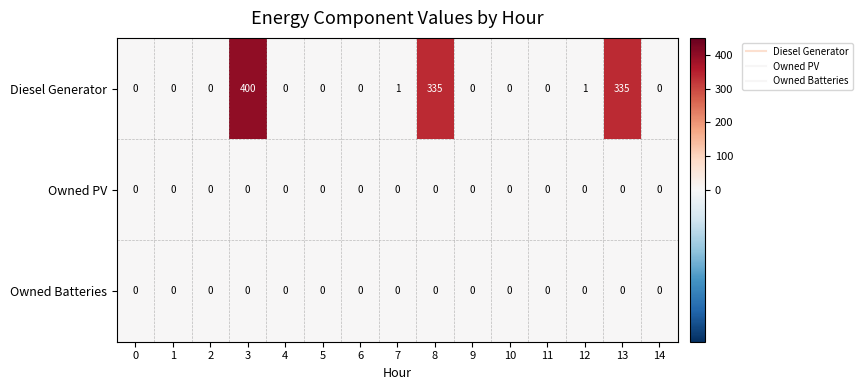

Which series has the largest range (max minus min)?

Diesel Generator